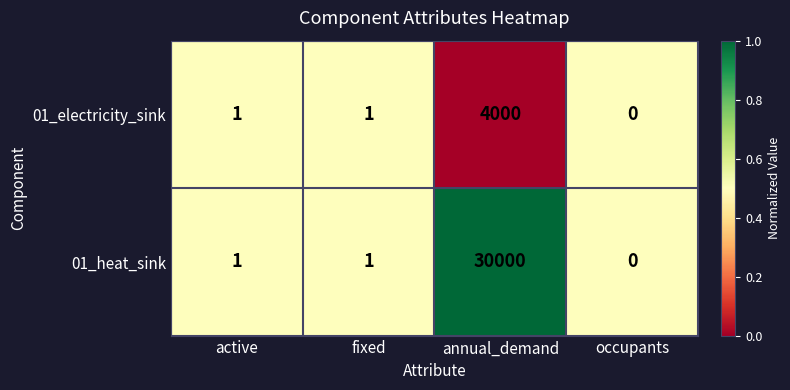

What is the difference between the maximum and minimum values in the 01_electricity_sink series?

4000